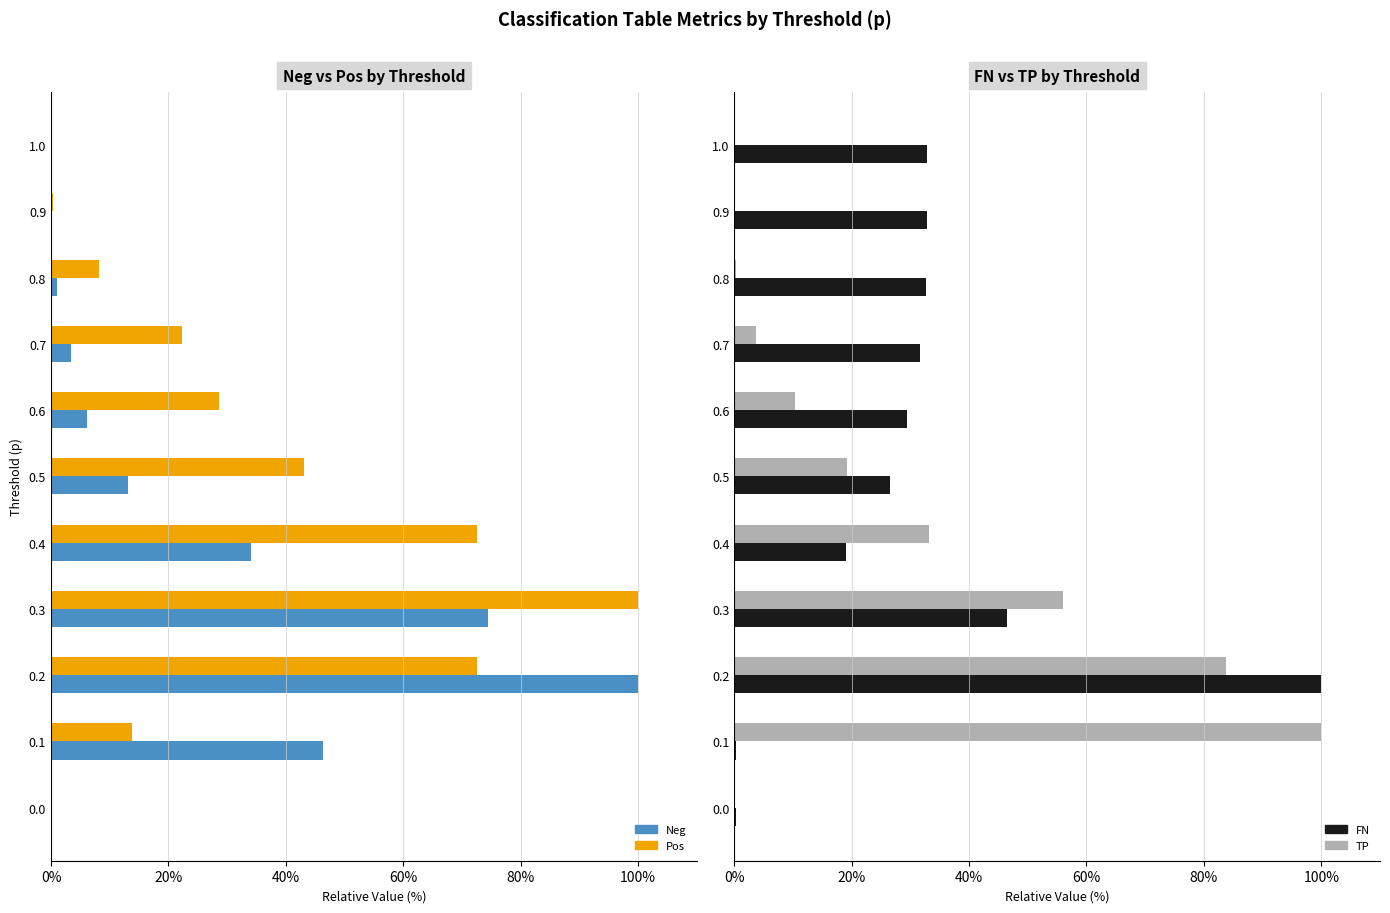

Is it true that TP equals 10.4 at 0.6?

True